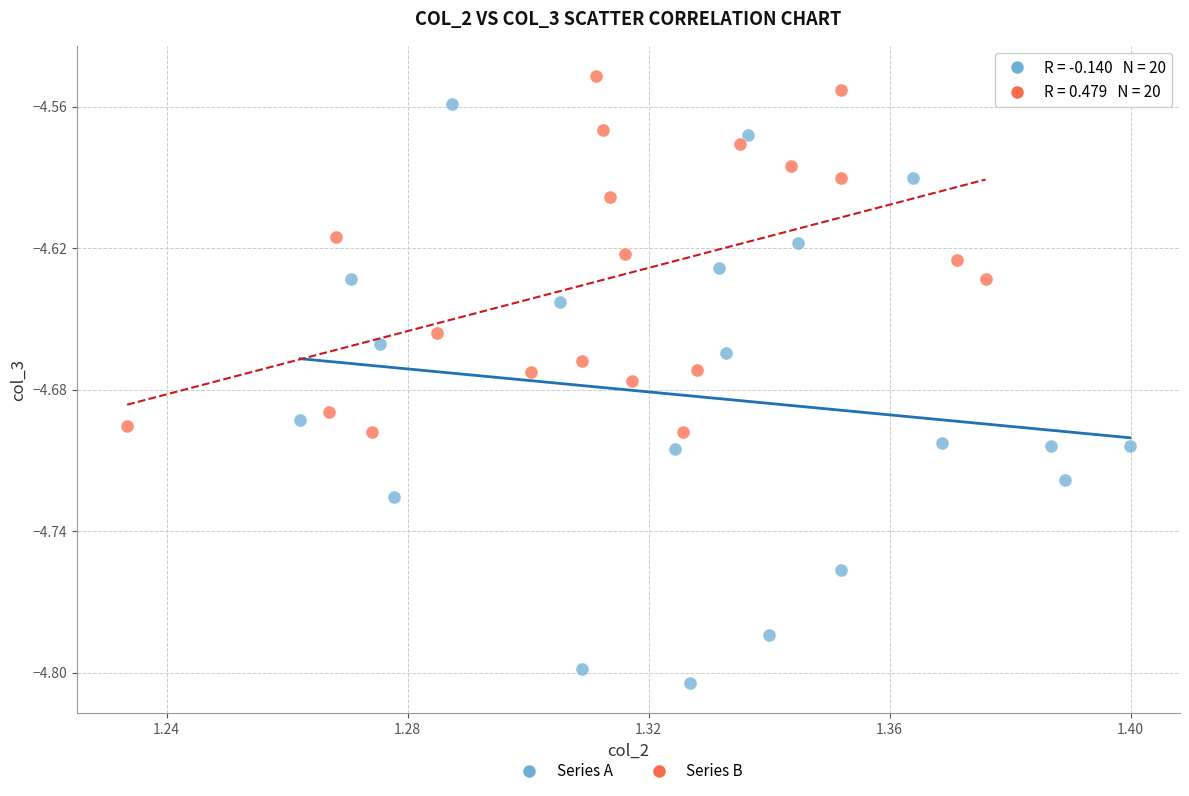

Which series has the largest Y range (max minus min)?

Series A